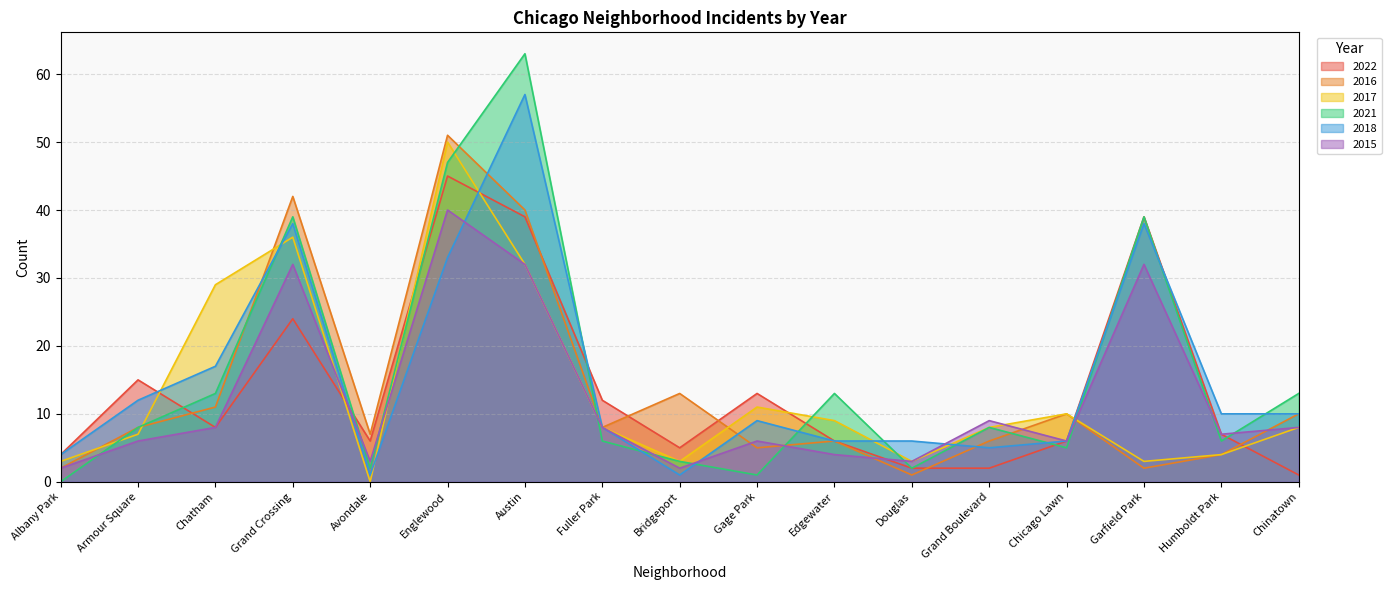

Between Humboldt Park and Chinatown, which is larger?

Humboldt Park